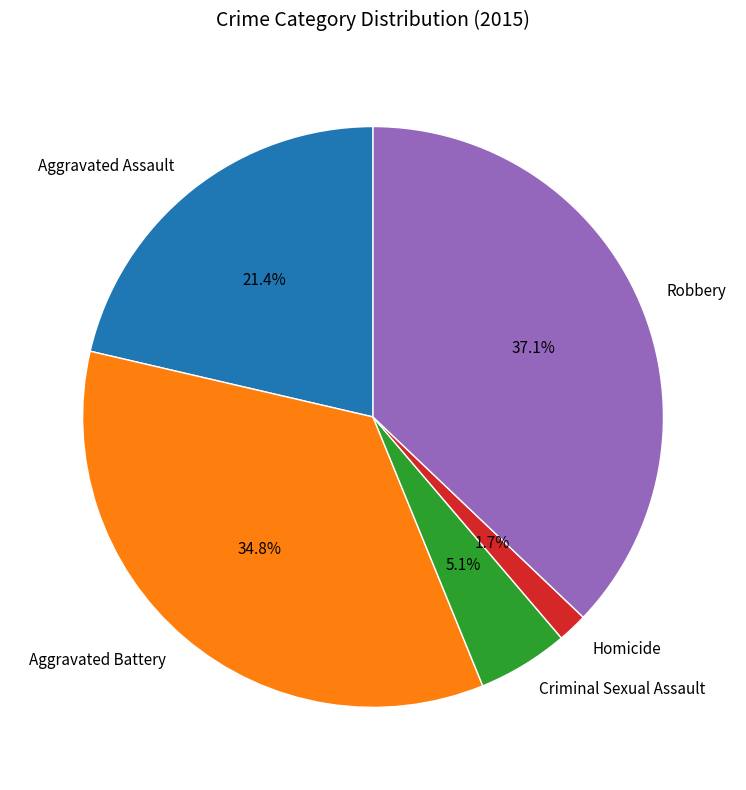

Between Aggravated Assault and Aggravated Battery, which is larger?

Aggravated Battery